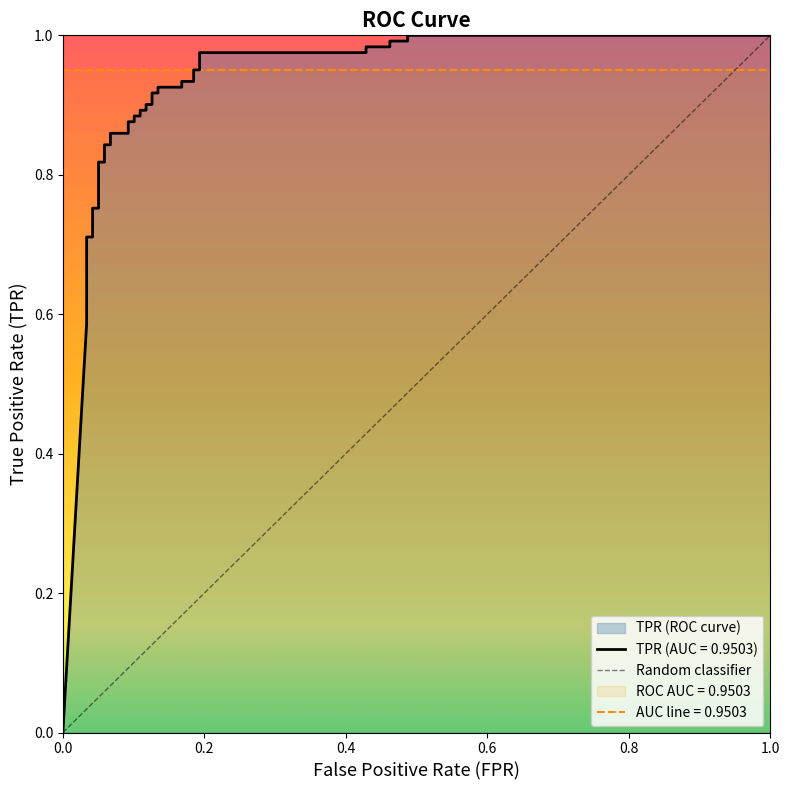

Is it true that the value at 25 is 0.6?

False